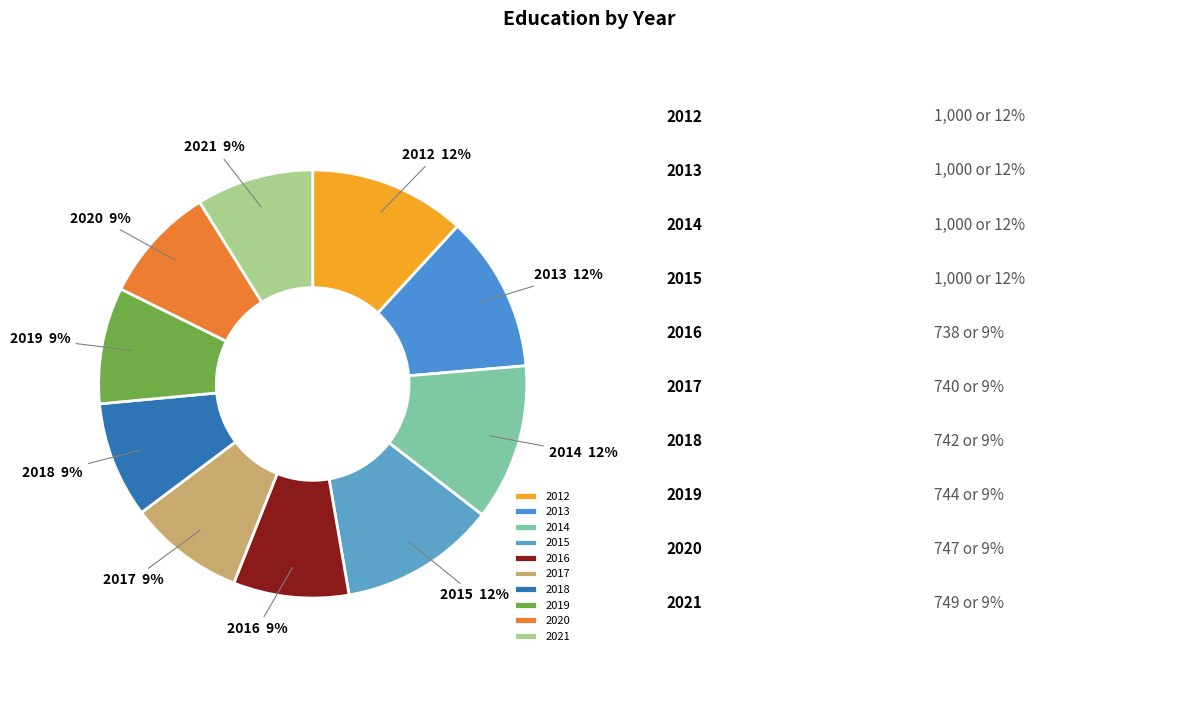

How many segments does this pie chart have?

10